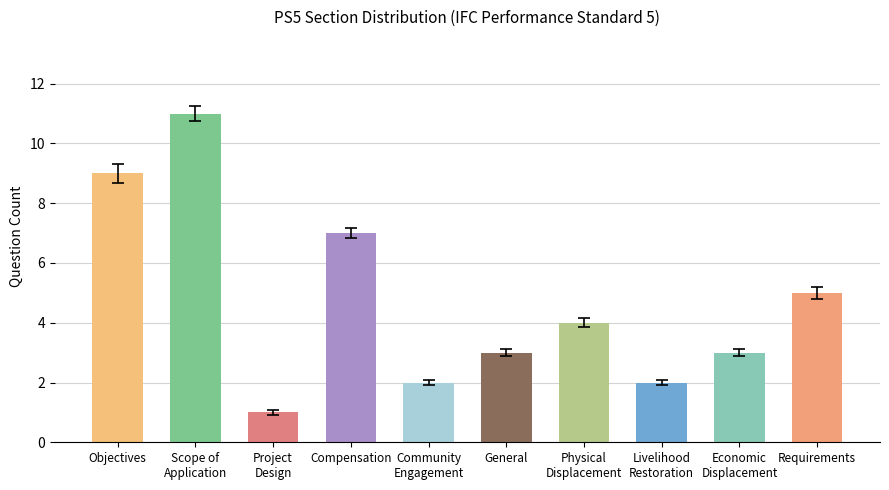

Does the chart contain any negative values?

No